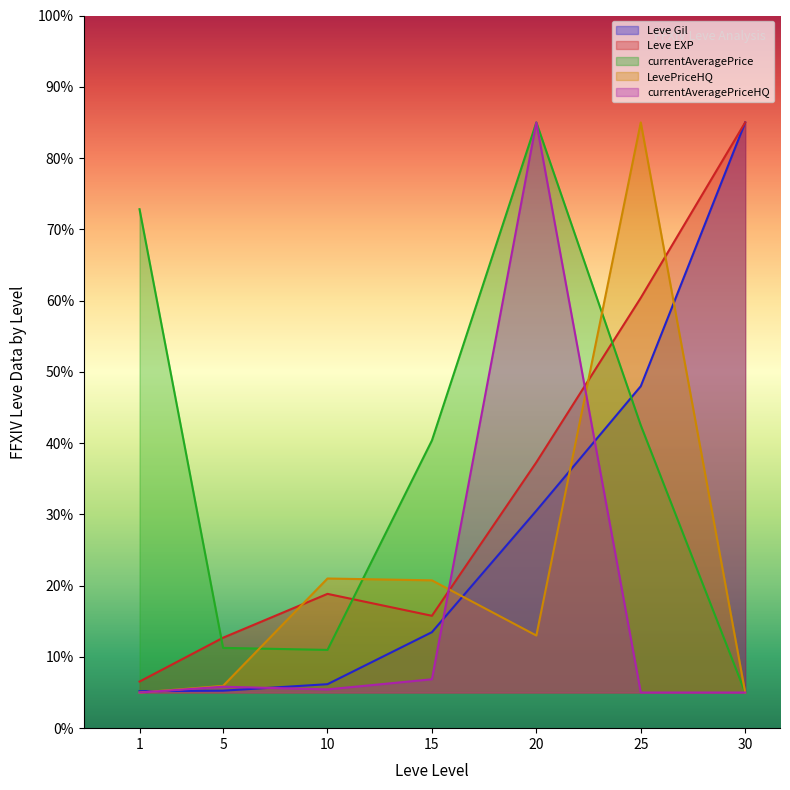

List the labels in order of LevePriceHQ value, largest first.

25, 10, 15, 20, 5, 1, 30